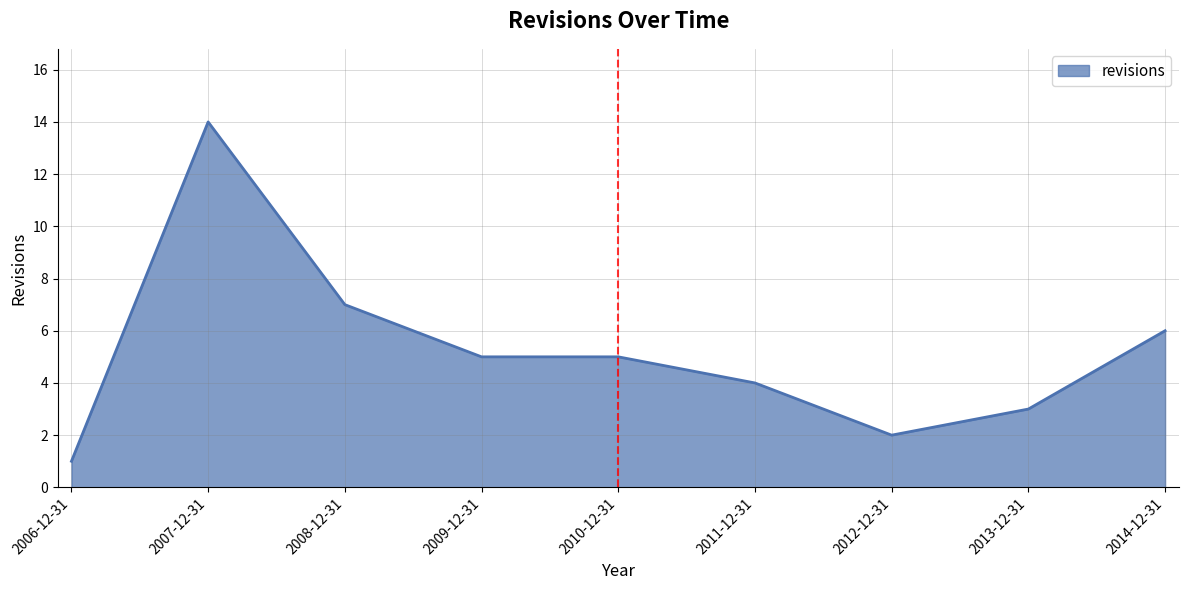

Reading left to right, extract all data points from this chart.

1	14	7	5	5	4	2	3	6